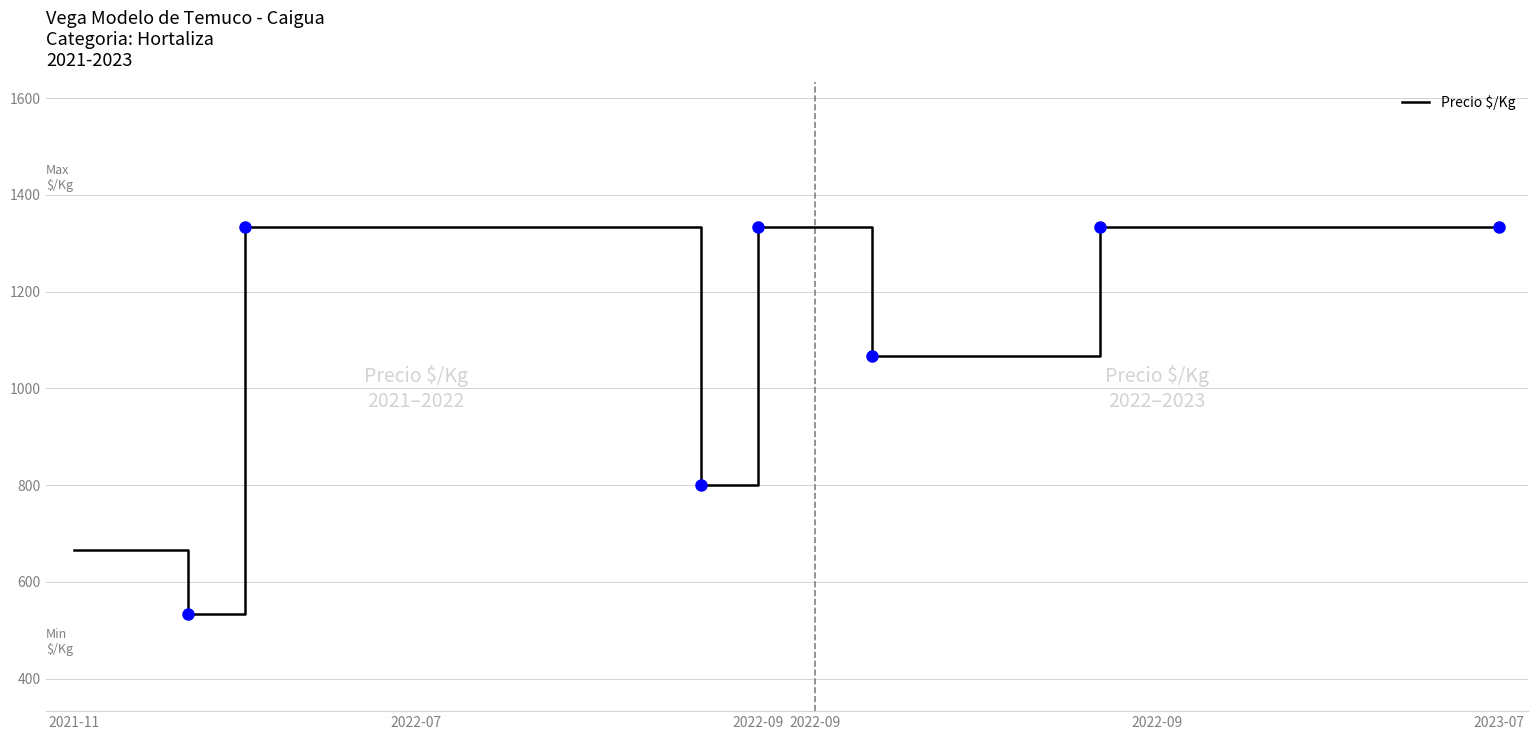

What is the minimum value shown in the chart?

533